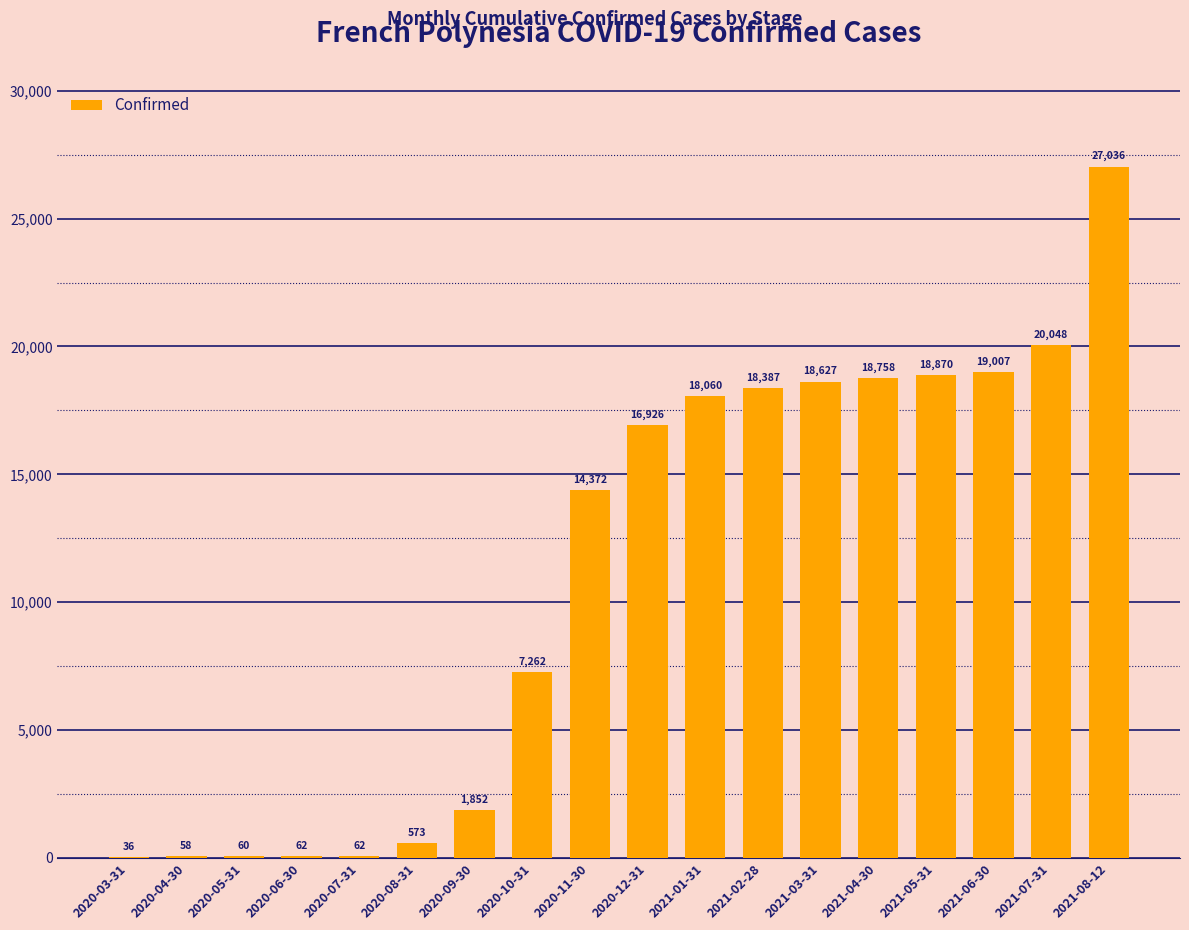

Reading left to right, what are all the values shown in this chart?

2020-03-31=36	2020-04-30=58	2020-05-31=60	2020-06-30=62	2020-07-31=62	2020-08-31=573	2020-09-30=1852	2020-10-31=7262	2020-11-30=14372	2020-12-31=16926	2021-01-31=18060	2021-02-28=18387	2021-03-31=18627	2021-04-30=18758	2021-05-31=18870	2021-06-30=19007	2021-07-31=20048	2021-08-12=27036